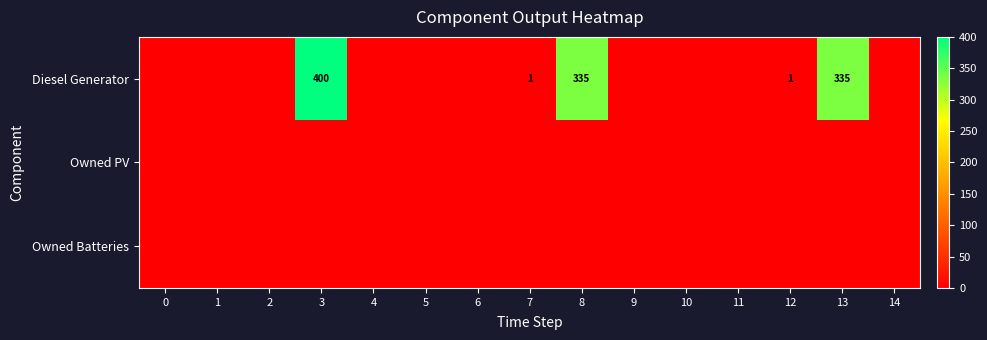

The value of Diesel Generator at 1 is 0. True or false?

True